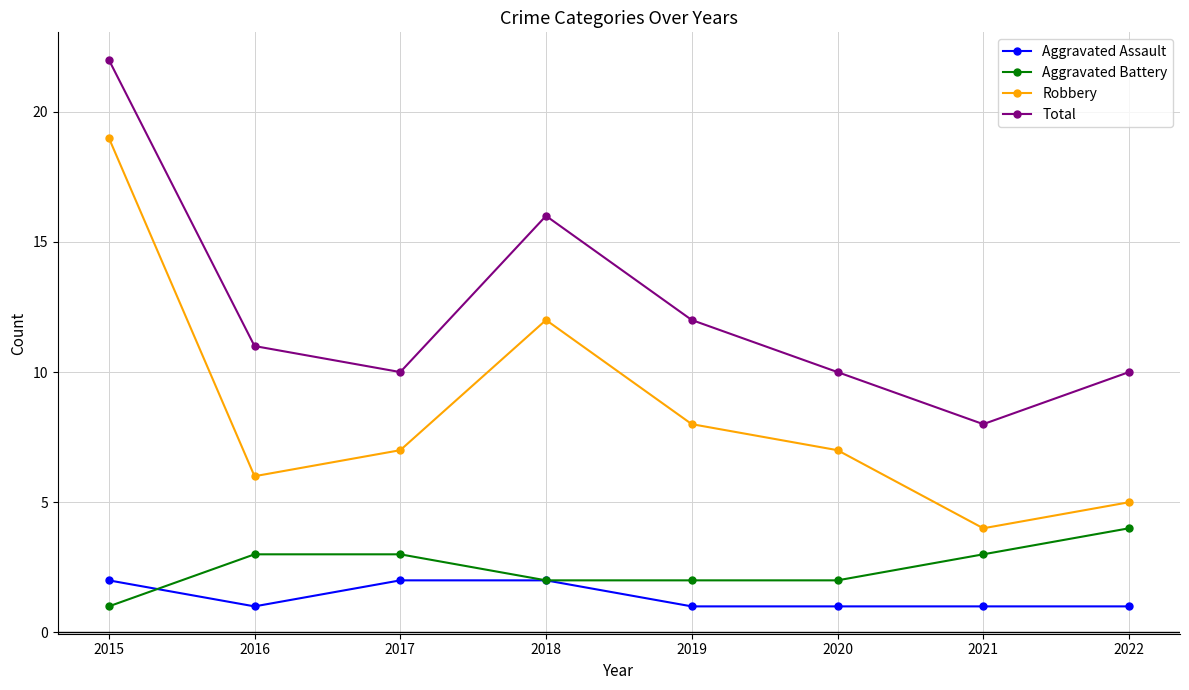

At which category is the sum across all series the highest?

2015